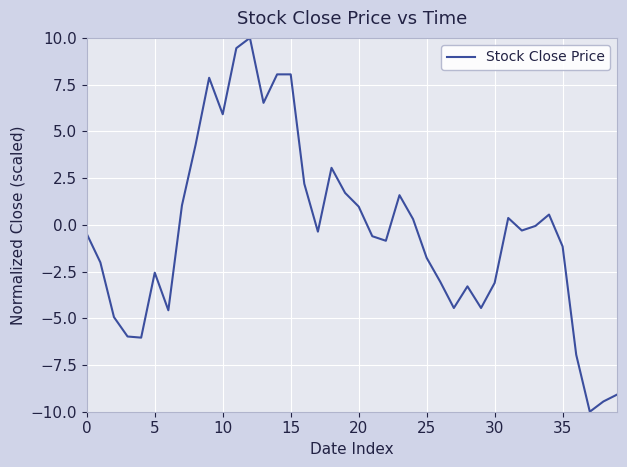

What is the smallest value displayed?

-10.0